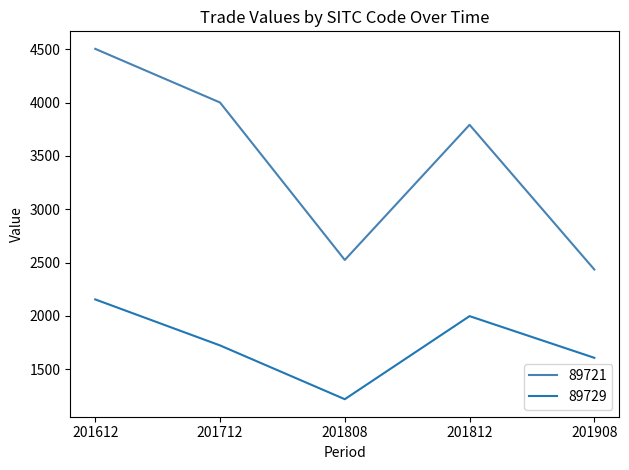

True or false: 89729 and 89721 intersect in this chart.

False